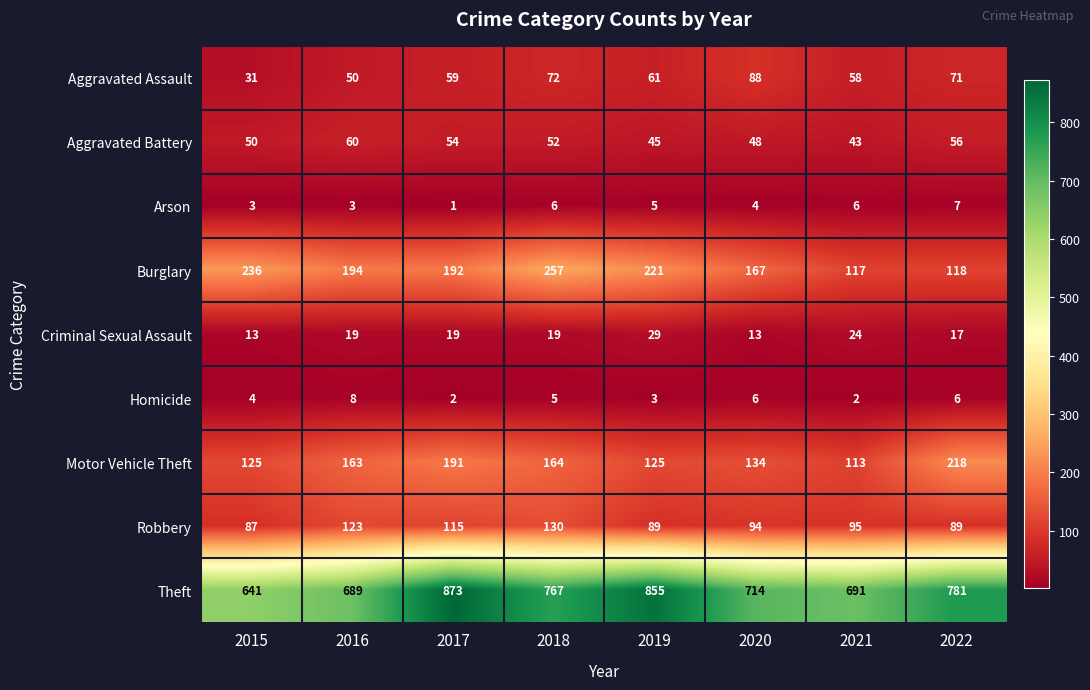

What is the spread (max minus min) of values at 2017?

872